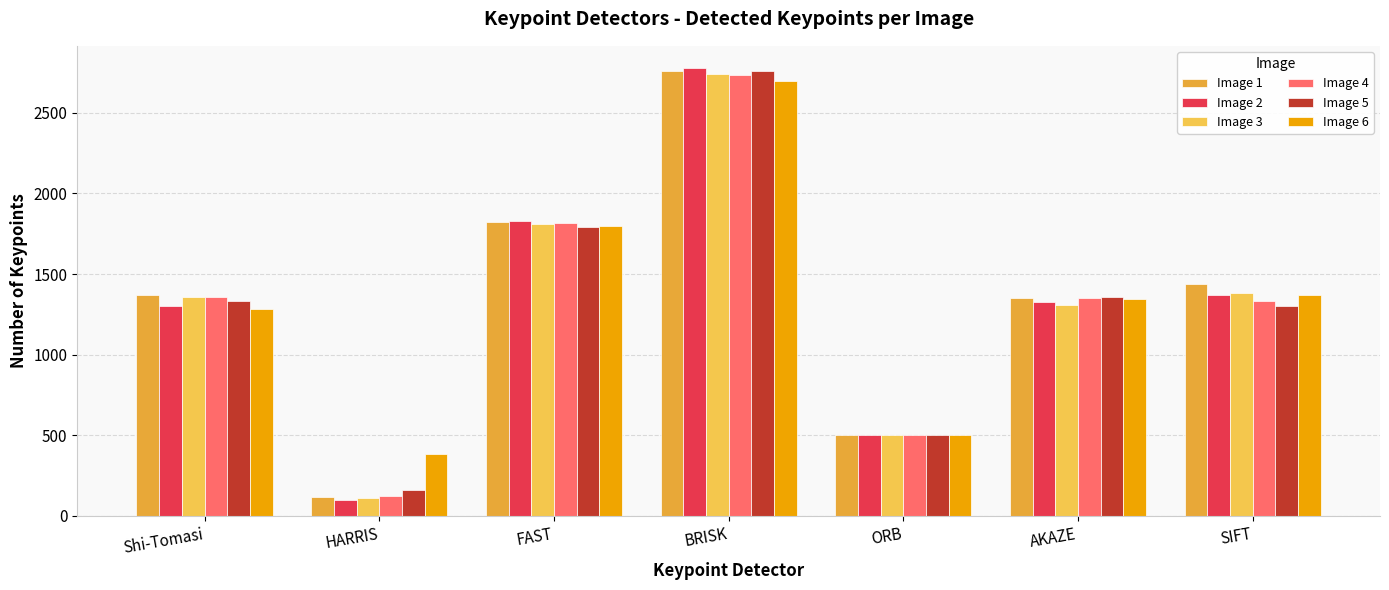

How many distinct data groups are displayed?

6